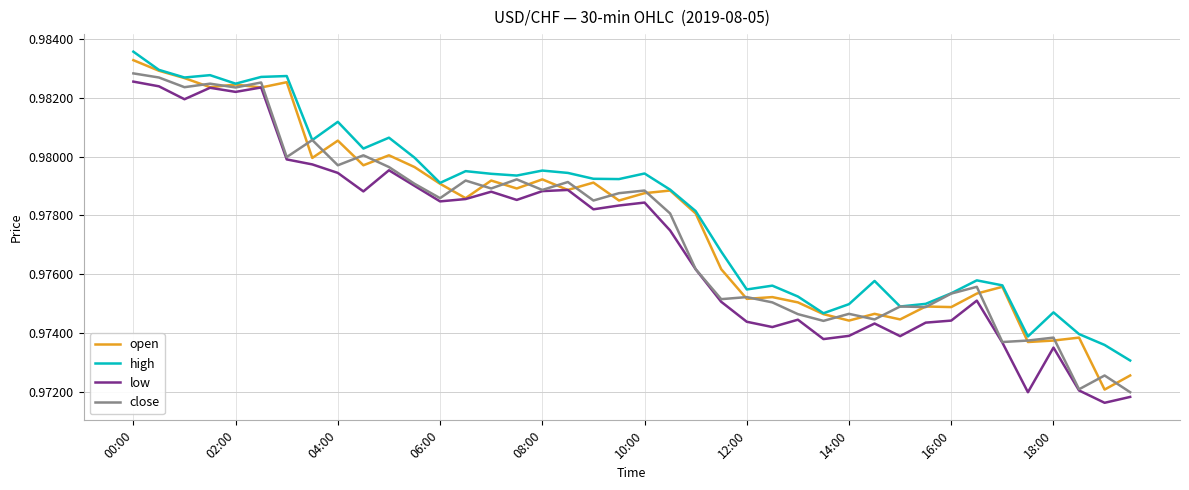

At which category does the chart reach its peak across all series?

00:00